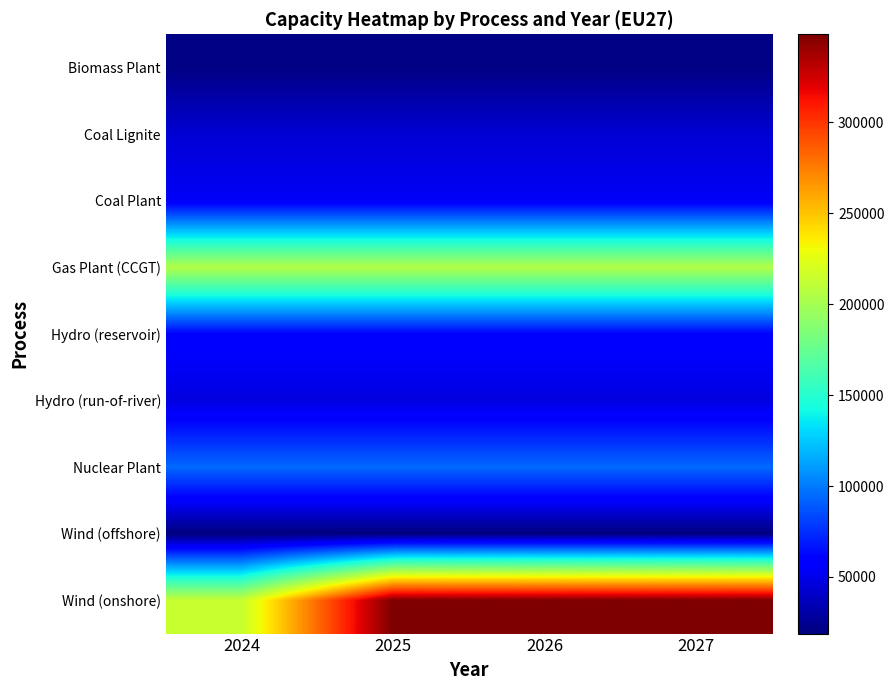

Reading left to right, extract all data points from this chart.

Biomass Plant: 2024=20420.0	2025=20420.0	2026=20420.0	2027=20420.0
Coal Lignite: 2024=43590.0	2025=43590.0	2026=43590.0	2027=43590.0
Coal Plant: 2024=53560.0	2025=53560.0	2026=53560.0	2027=53560.0
Gas Plant (CCGT): 2024=205338.4	2025=205338.4	2026=205338.4	2027=205338.4
Hydro (reservoir): 2024=59840.0	2025=59840.0	2026=59840.0	2027=59840.0
Hydro (run-of-river): 2024=46710.0	2025=46710.0	2026=46710.0	2027=46710.0
Nuclear Plant: 2024=94200.0	2025=94200.0	2026=94200.0	2027=94200.0
Wind (offshore): 2024=18880.0	2025=18880.0	2026=18880.0	2027=18880.0
Wind (onshore): 2024=213334.8	2025=348357.5	2026=348357.5	2027=348357.5